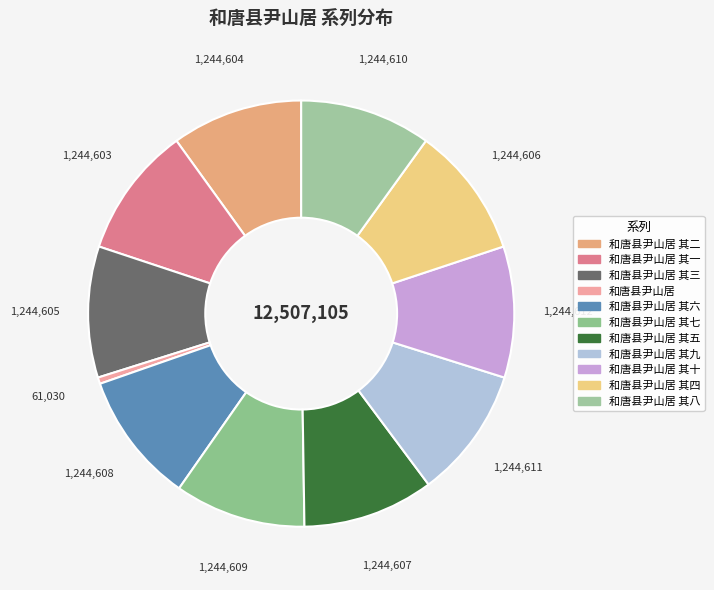

What is the ratio of the value at 和唐县尹山居 其九 to the value at 和唐县尹山居 其二?

1.0